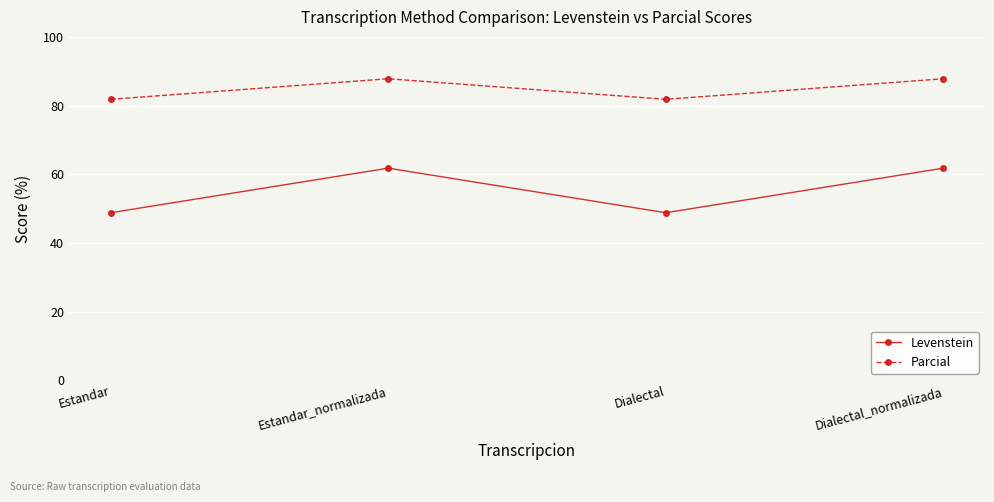

Is the value of Levenstein at Estandar_normalizada greater than the value of Parcial at Estandar?

No